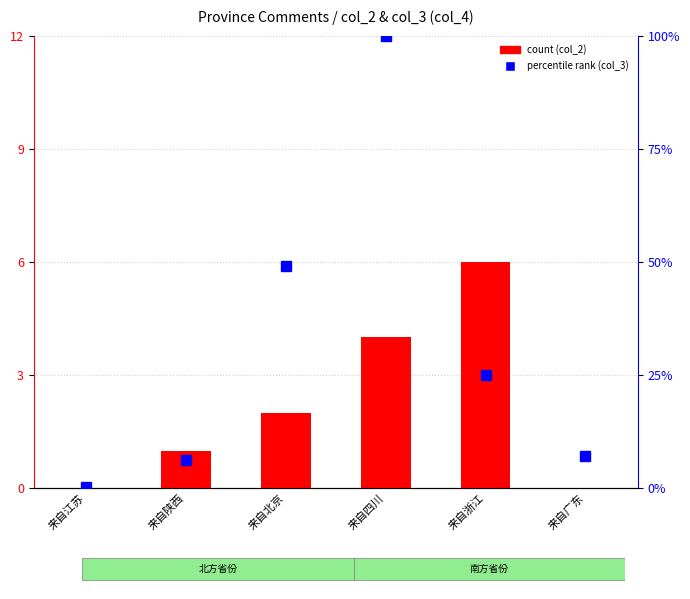

Reading left to right, transcribe all the data shown in this chart.

count: 0.0	1.0	2.0	4.0	6.0	0.0
percentile rank within the sample: 0.3	6.2	49.0	100.0	25.0	7.2